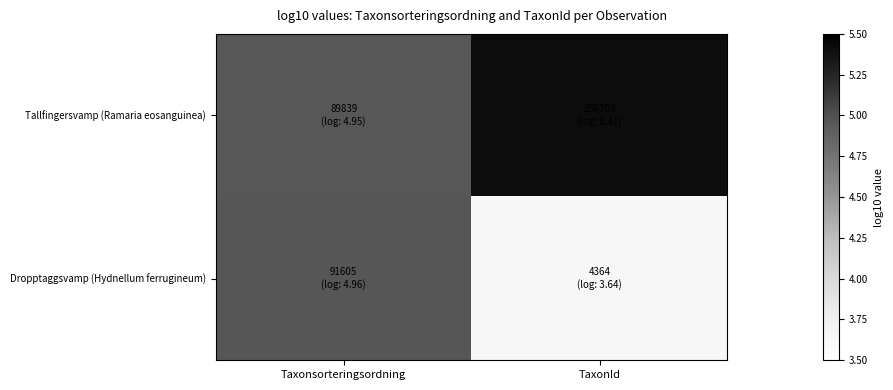

At how many categories does at least one series exceed 5?

1